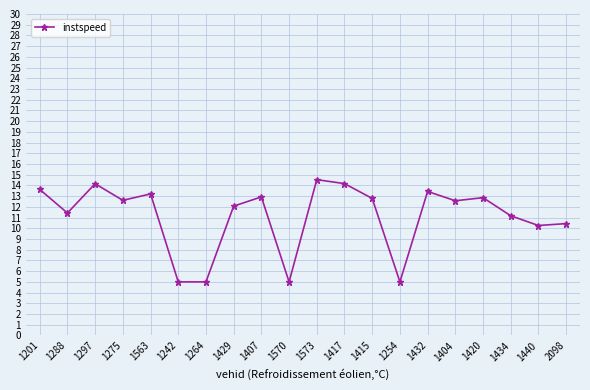

What is the approximate value at 1434?

11.2